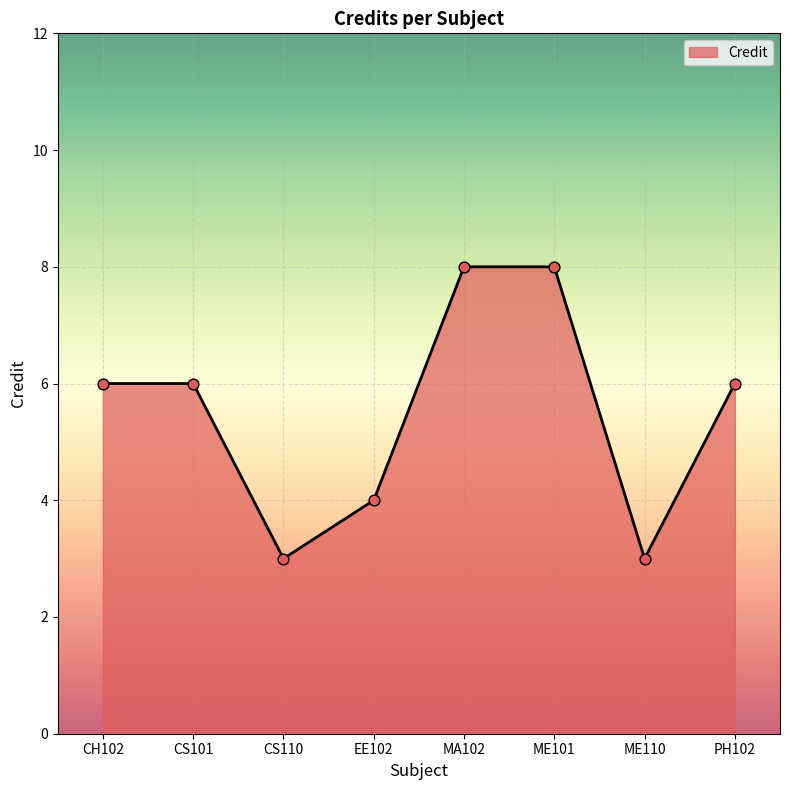

Approximately how many times larger is the value at EE102 compared to ME101?

0.5